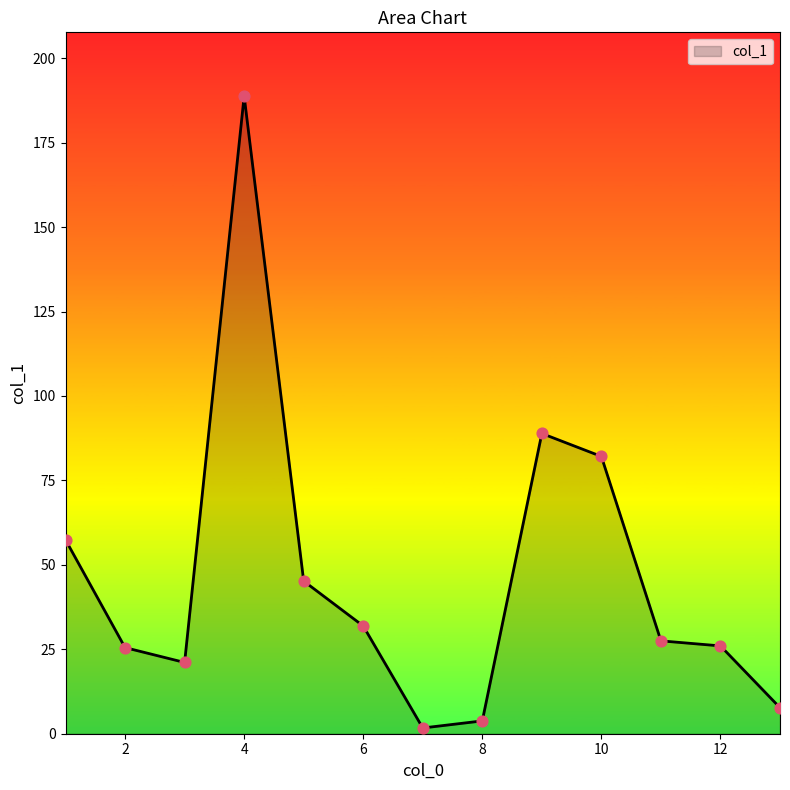

What is the maximum value shown in the chart?

188.8